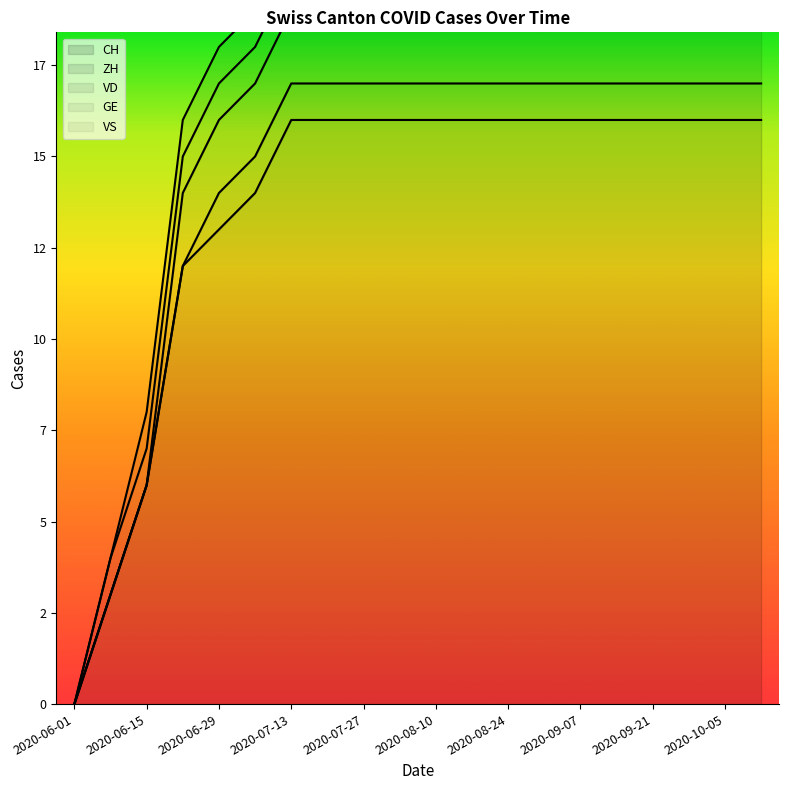

What is the label of the 3rd point from the left?

2020-06-15